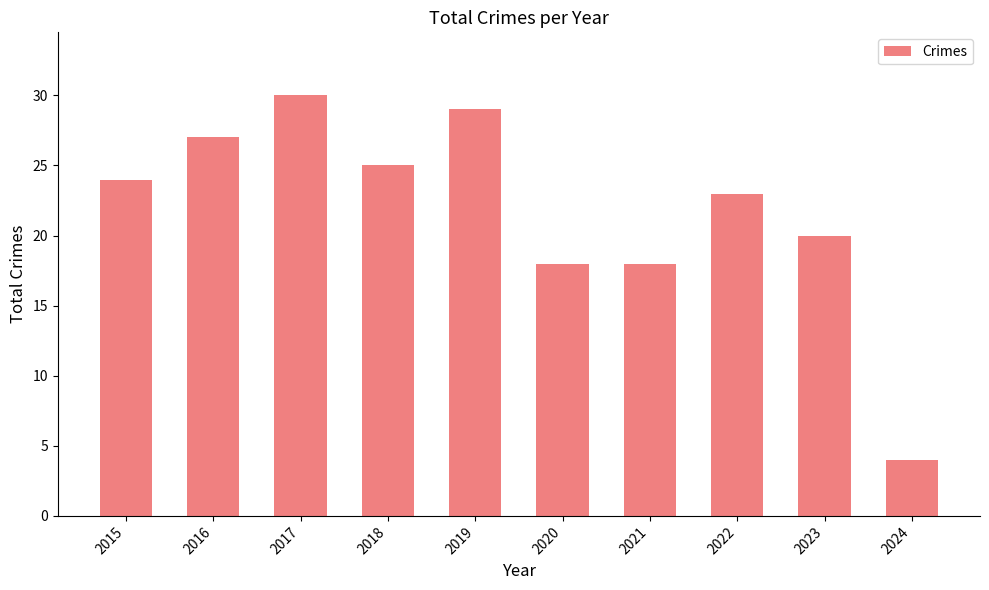

Between 2019 and 2021, which is larger?

2019